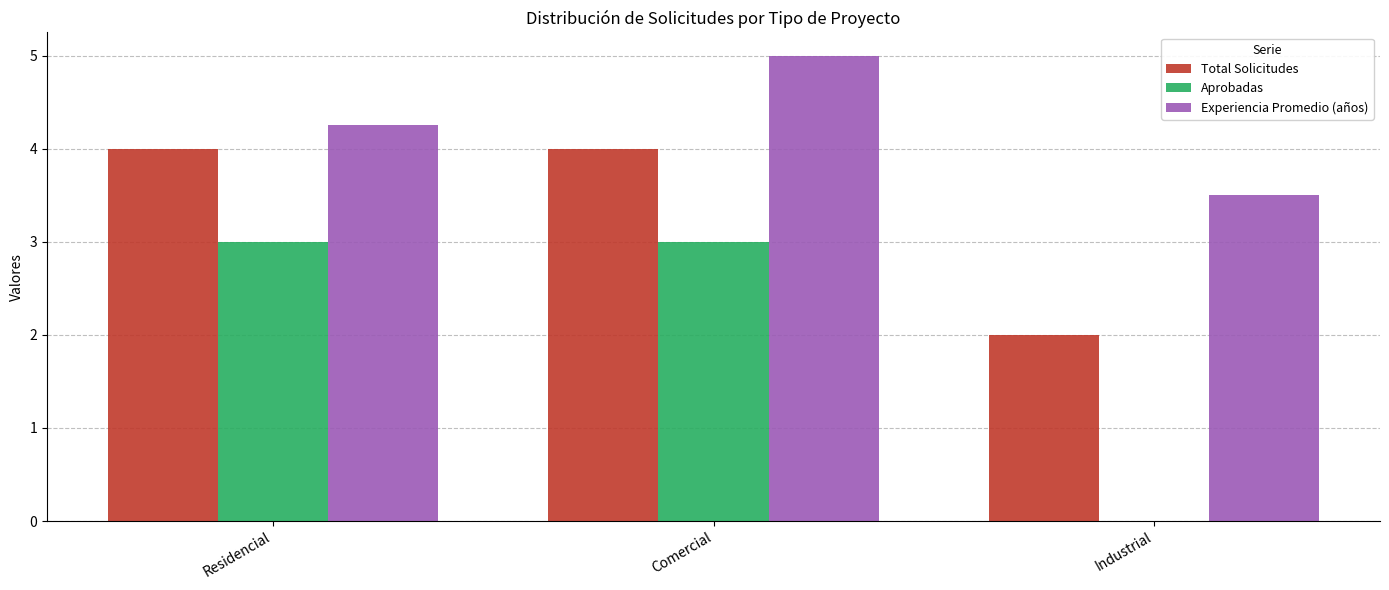

How many distinct data groups are displayed?

3